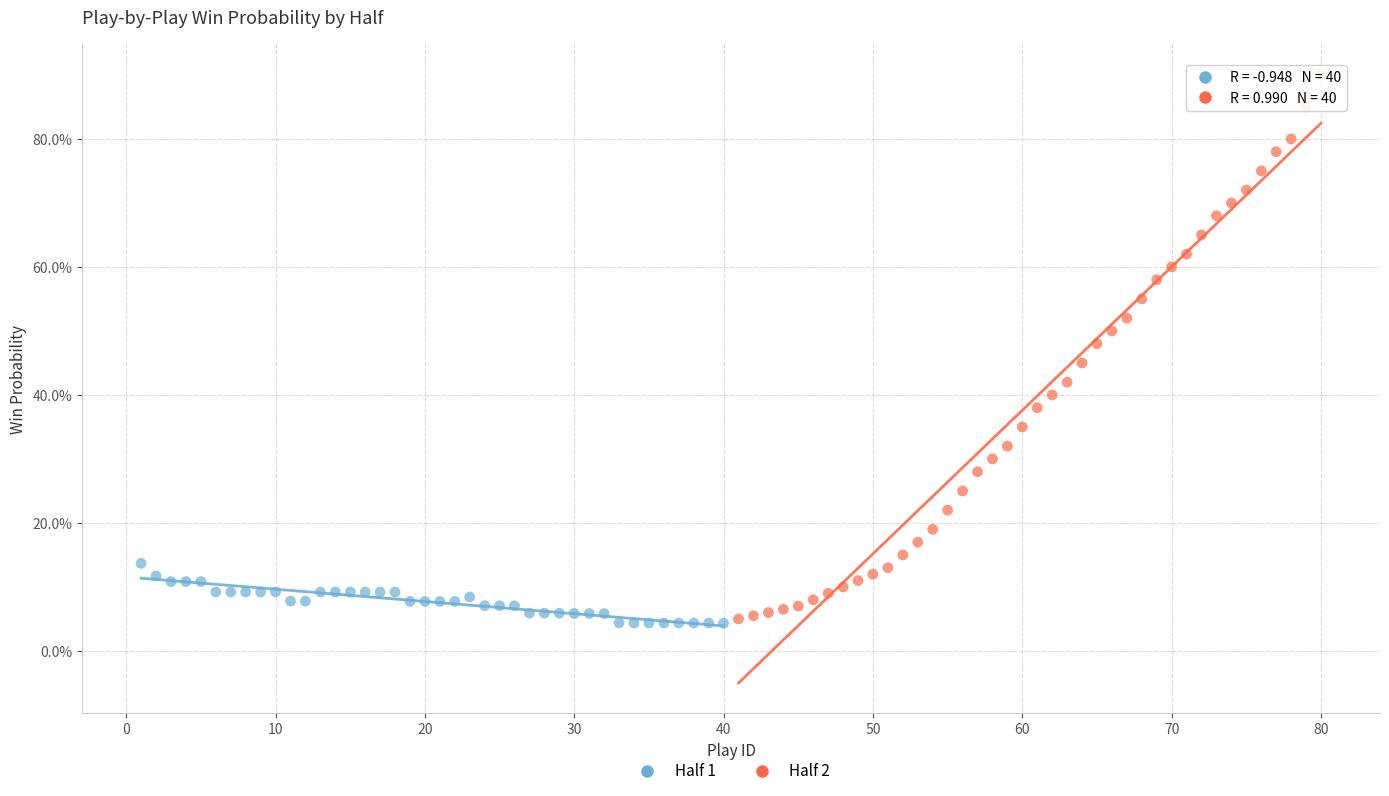

What are all the series names shown in the legend?

Half 1, Half 2